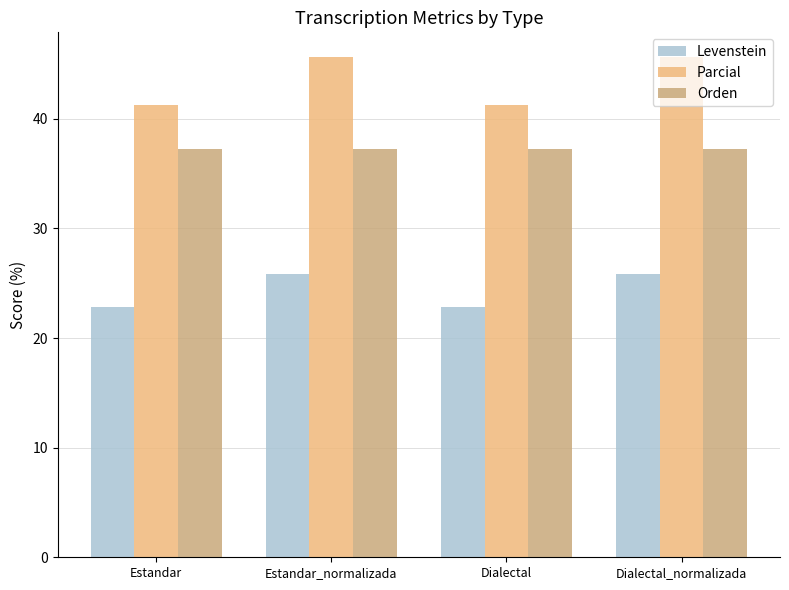

Is it true that Parcial equals 45.6 at Estandar_normalizada?

True